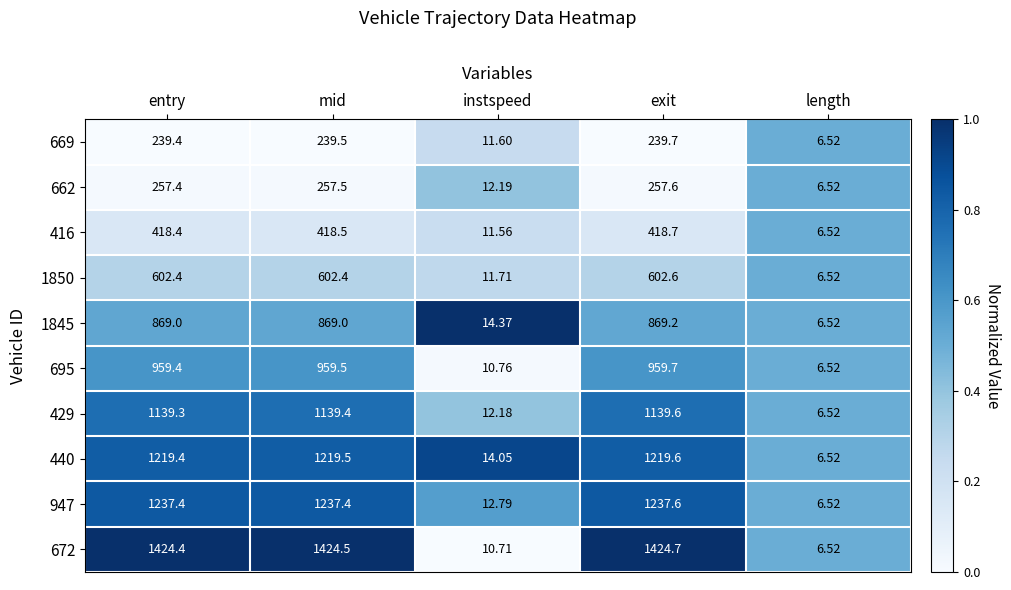

At which category is the sum across all series the highest?

exit